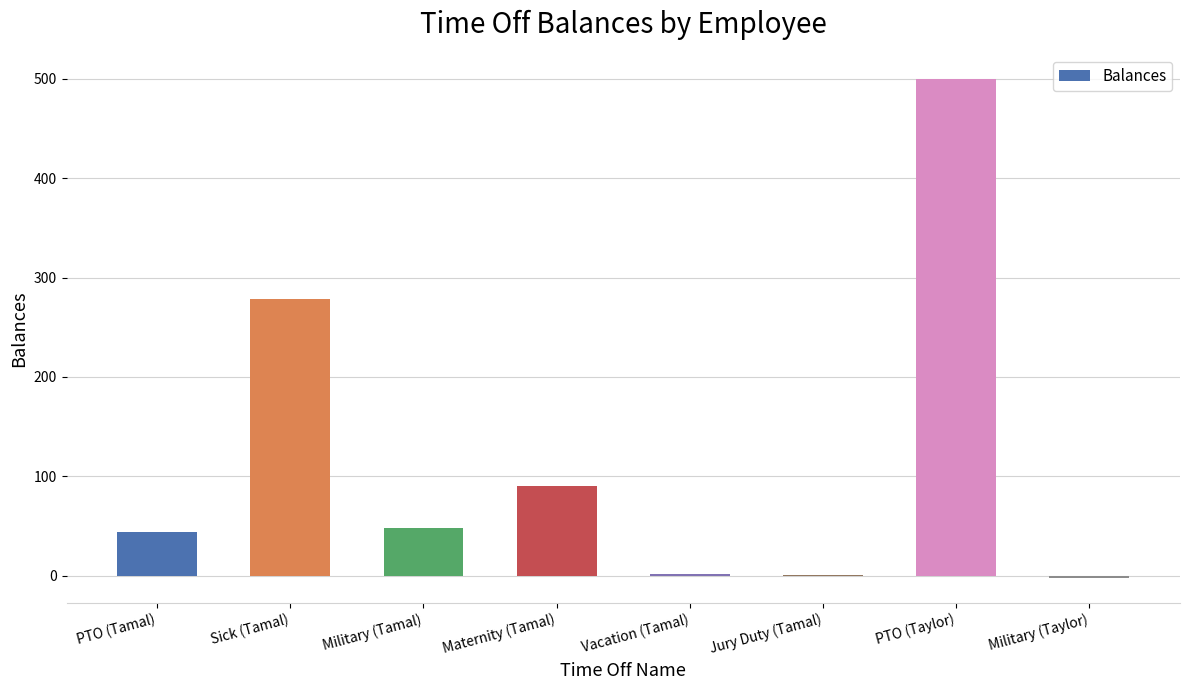

Are the bars grouped side by side (vs. stacked)?

No